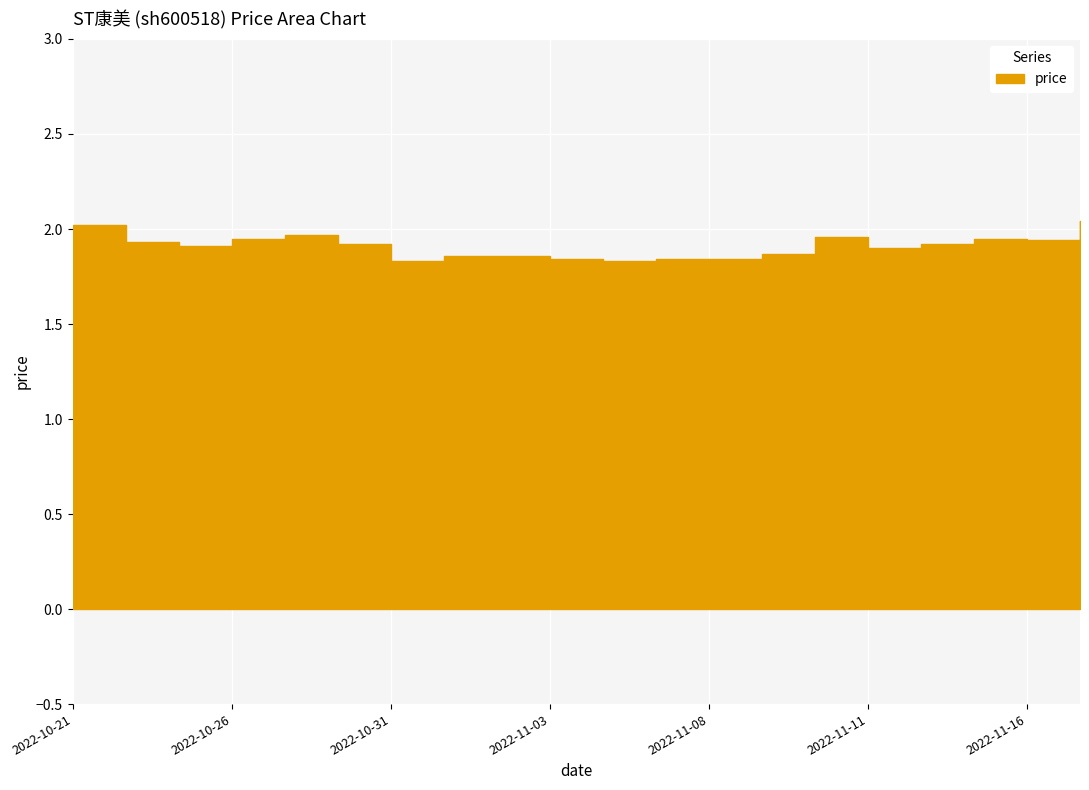

What is the maximum value shown in the chart?

2.0